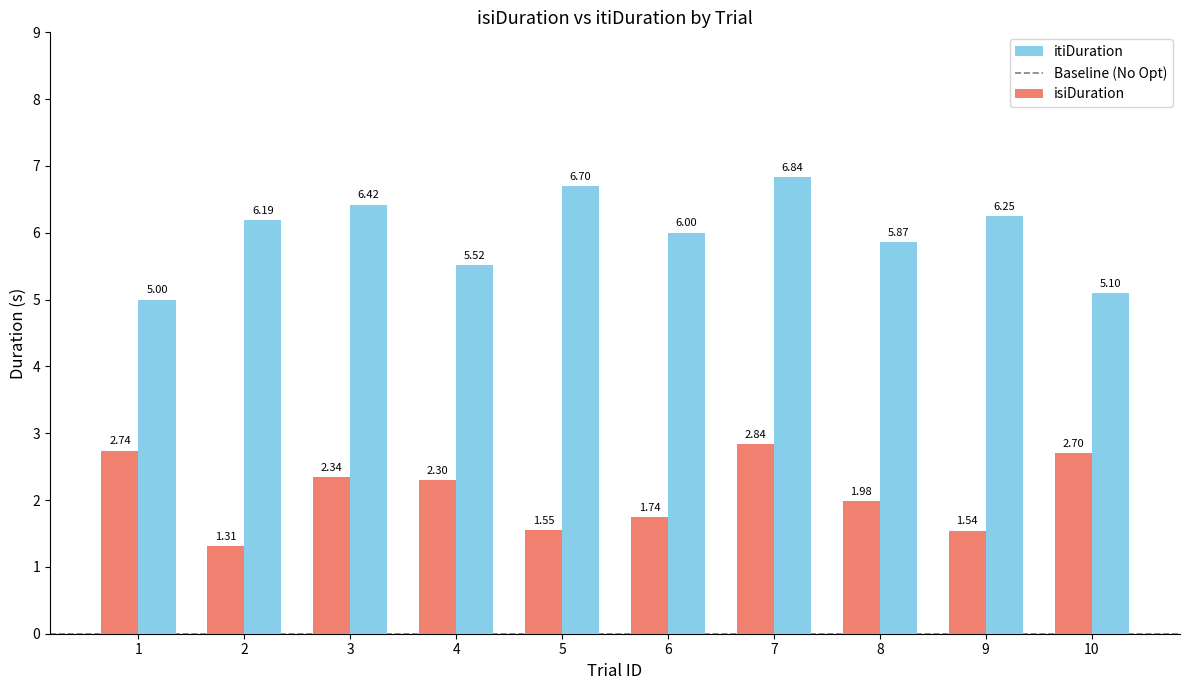

What is the value of the isiDuration bar at the 4th from the left?

2.3